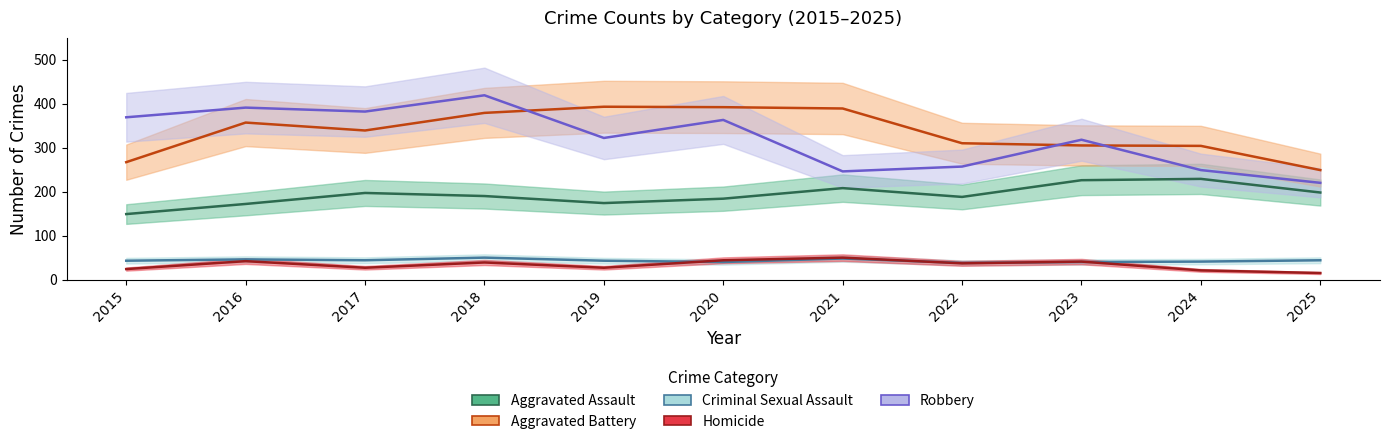

How many series are shown in this chart?

5